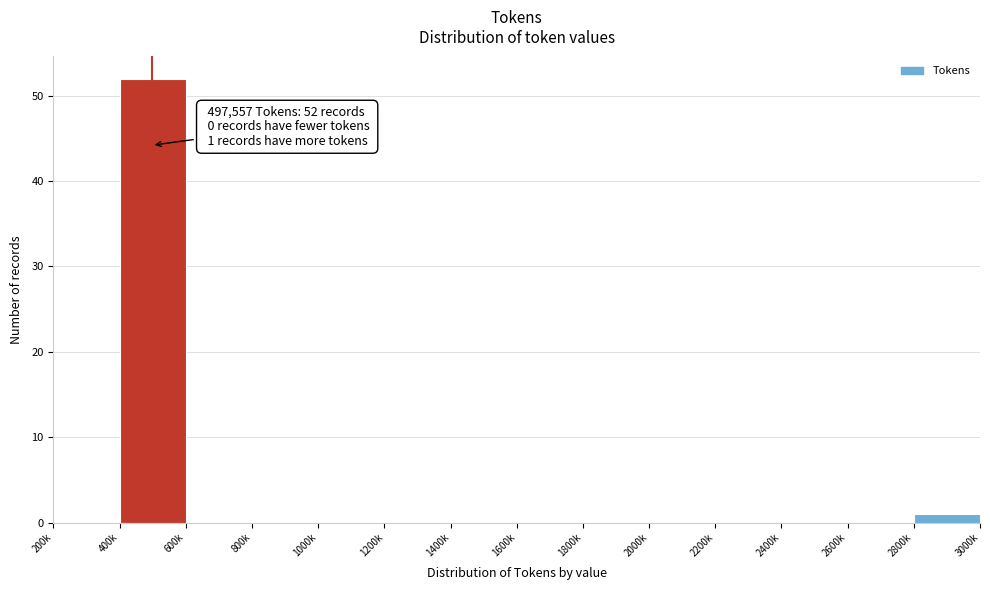

What is the sum of all values?

53